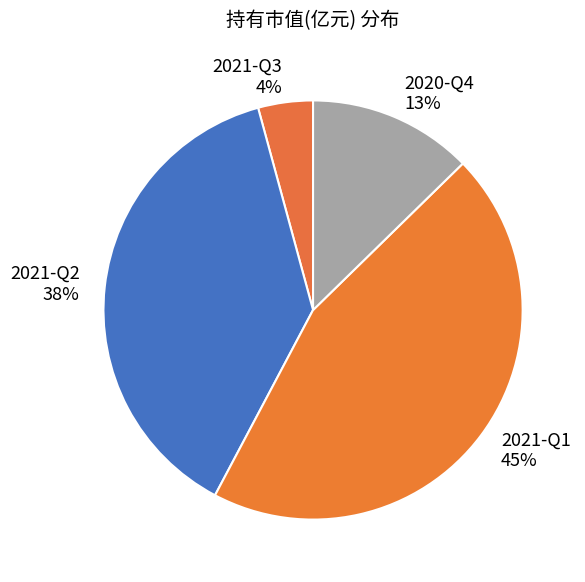

To the nearest percent, what is the difference between the 2021-Q1 and 2021-Q2 slice percentages?

7%